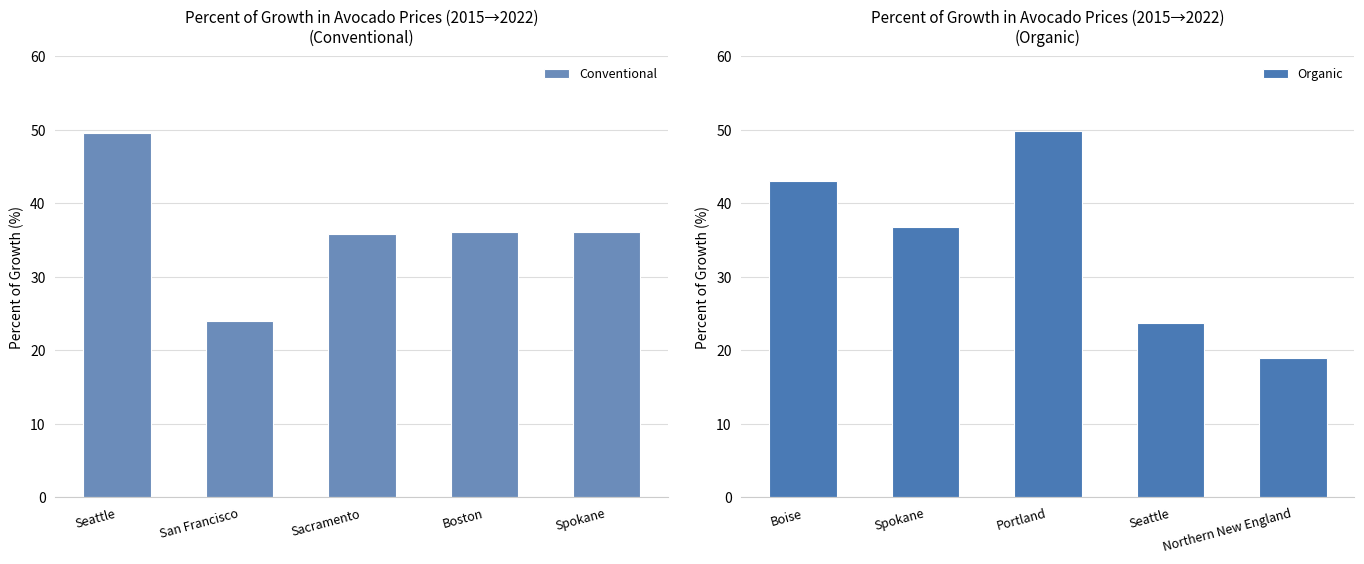

Are the bars horizontal?

No